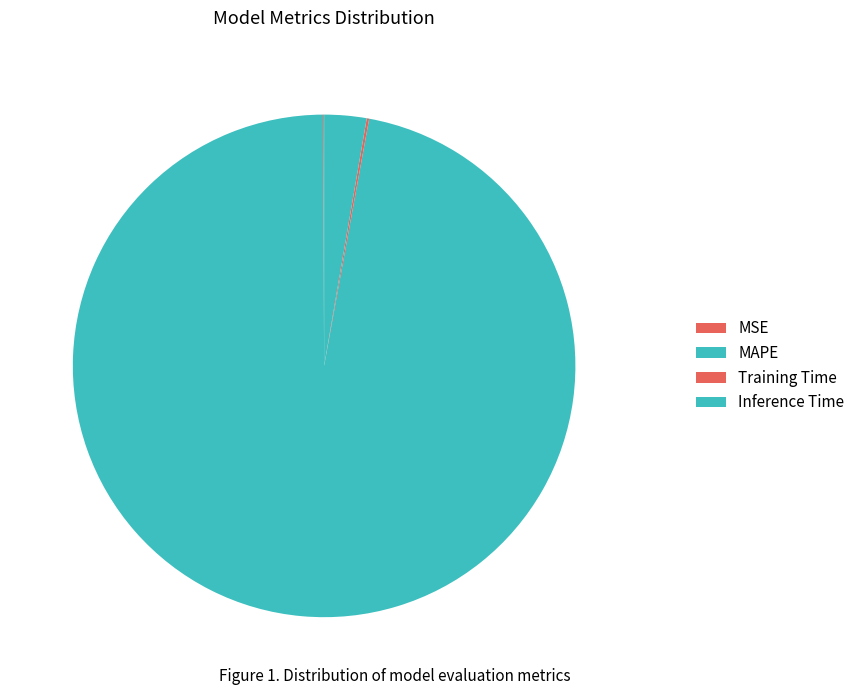

Does MSE represent more than half of the total?

No